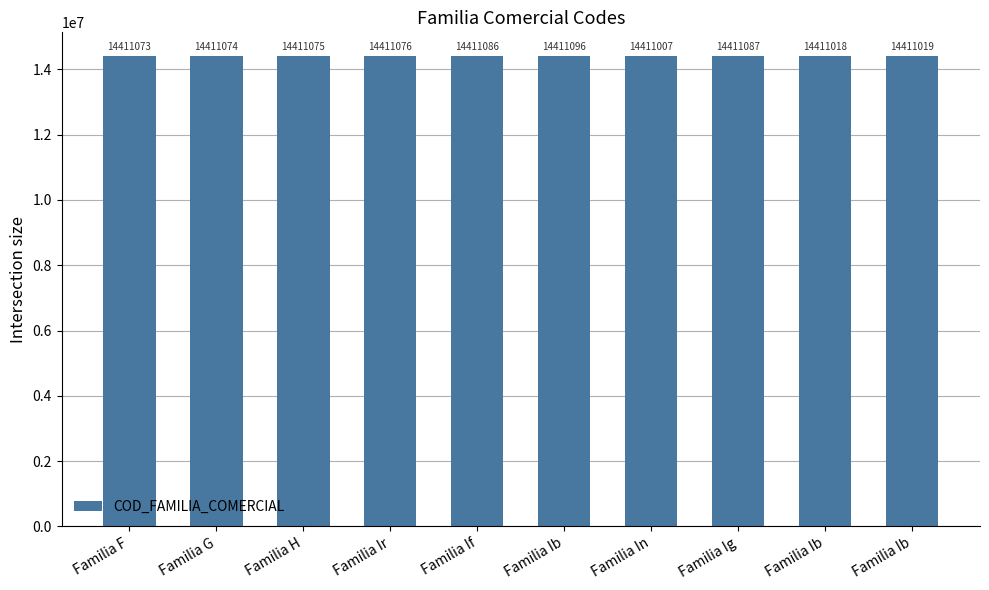

What is the average value?

14411061